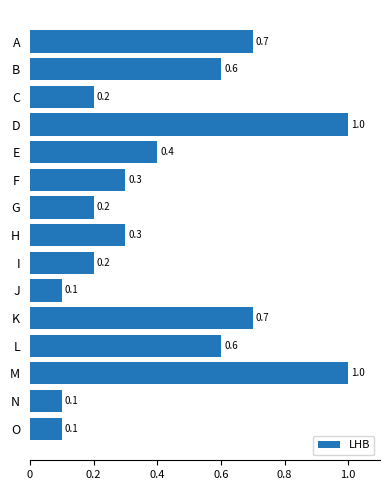

What is the approximate value at H?

0.3